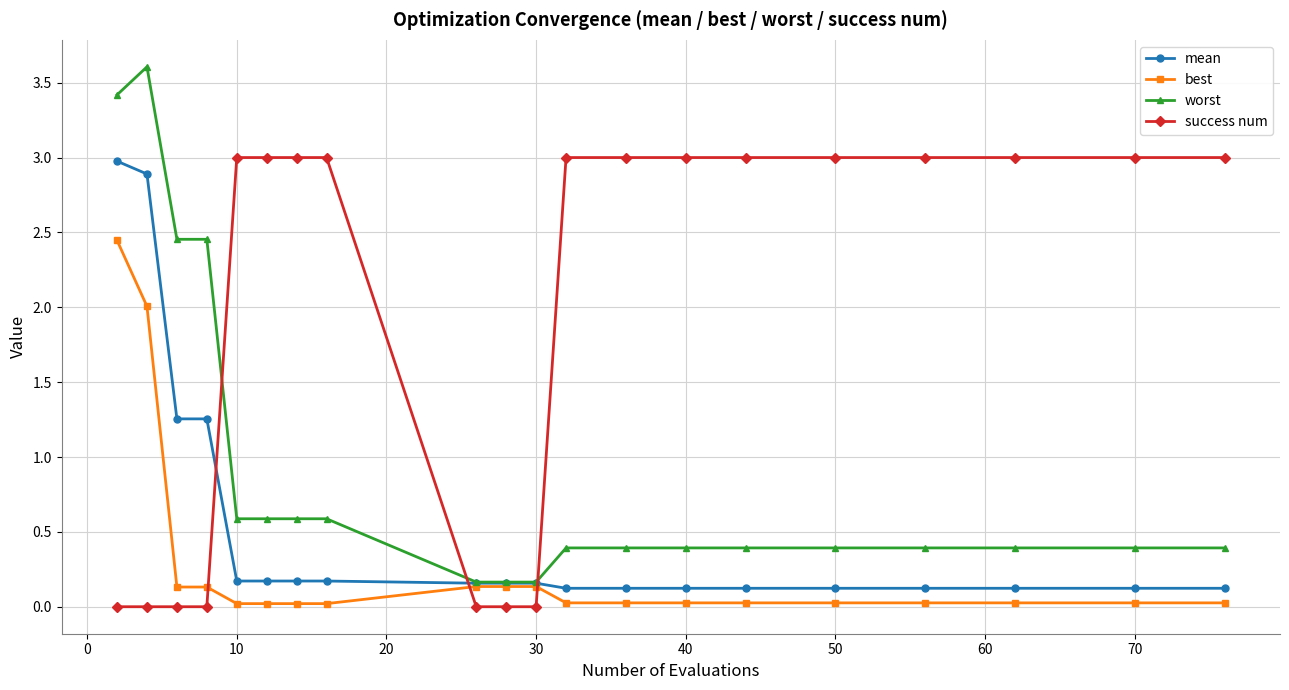

After their last crossing, which series has the higher values: success num or mean?

success num